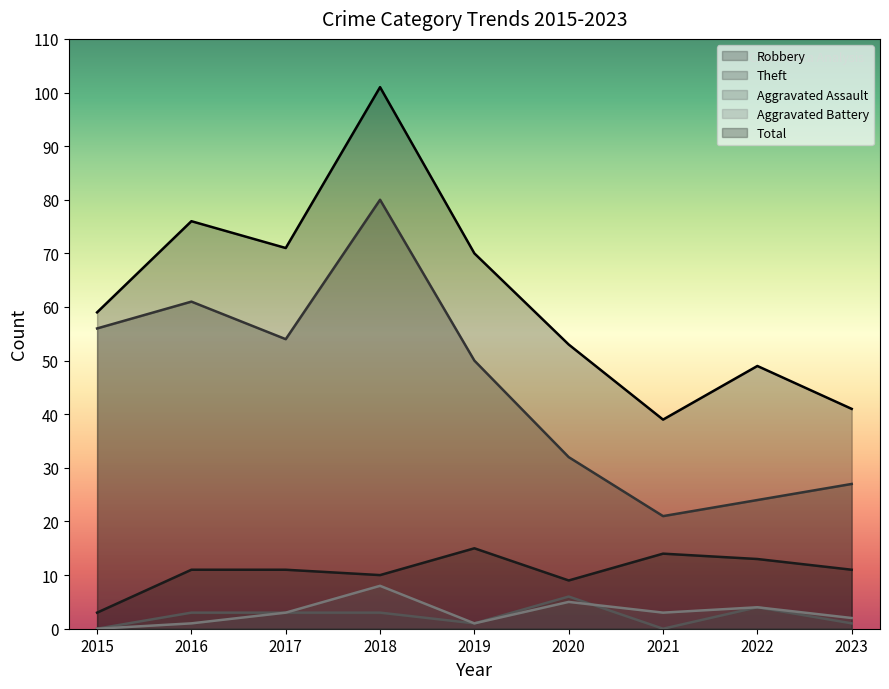

At which label does Aggravated Battery reach its peak?

2018